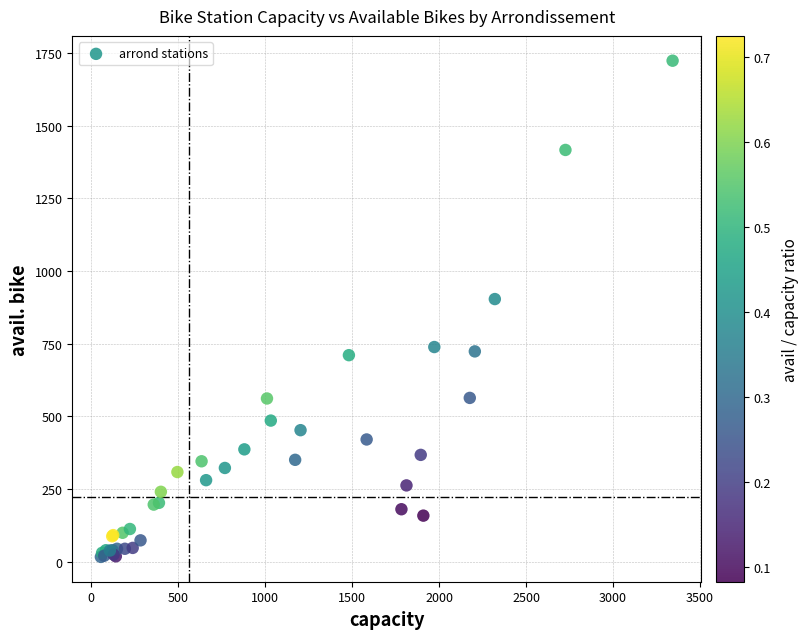

What Y value in the scatter plot is closest to 869?

903